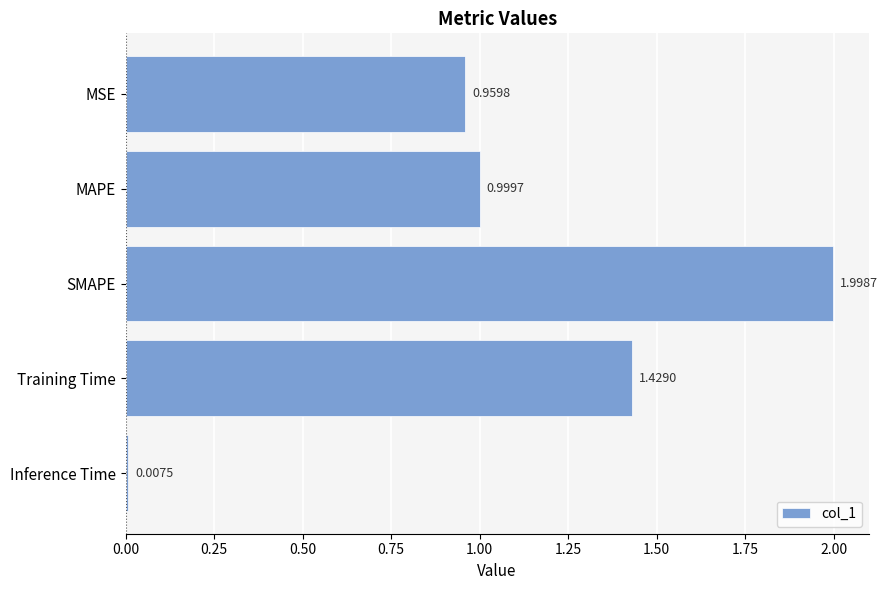

What is the label of the 1st bar from the top?

MSE